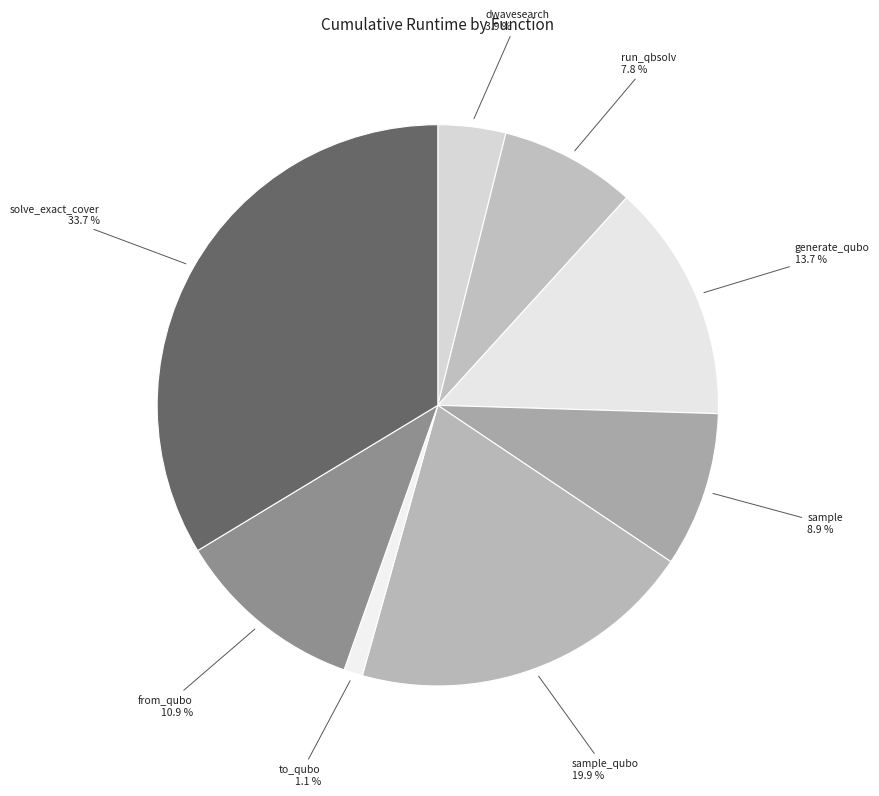

How many segments does this pie chart have?

8